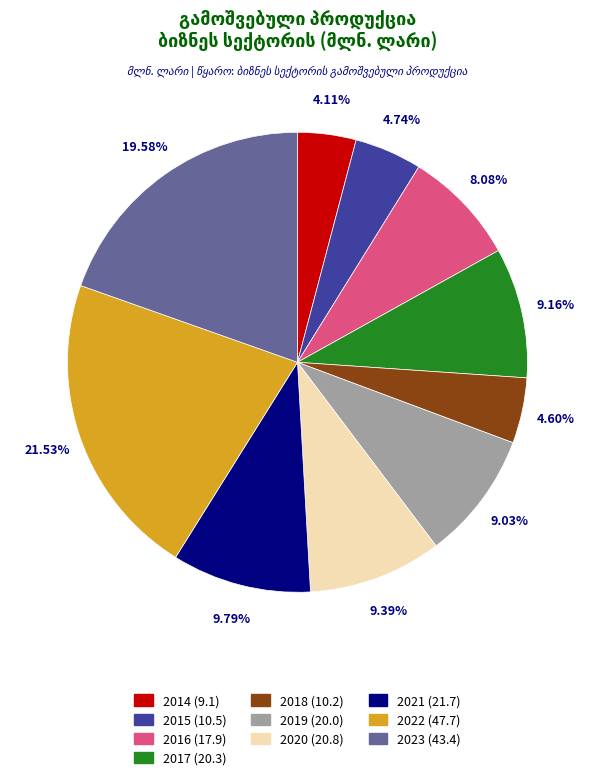

Between 2014 and 2022, which is larger?

2022